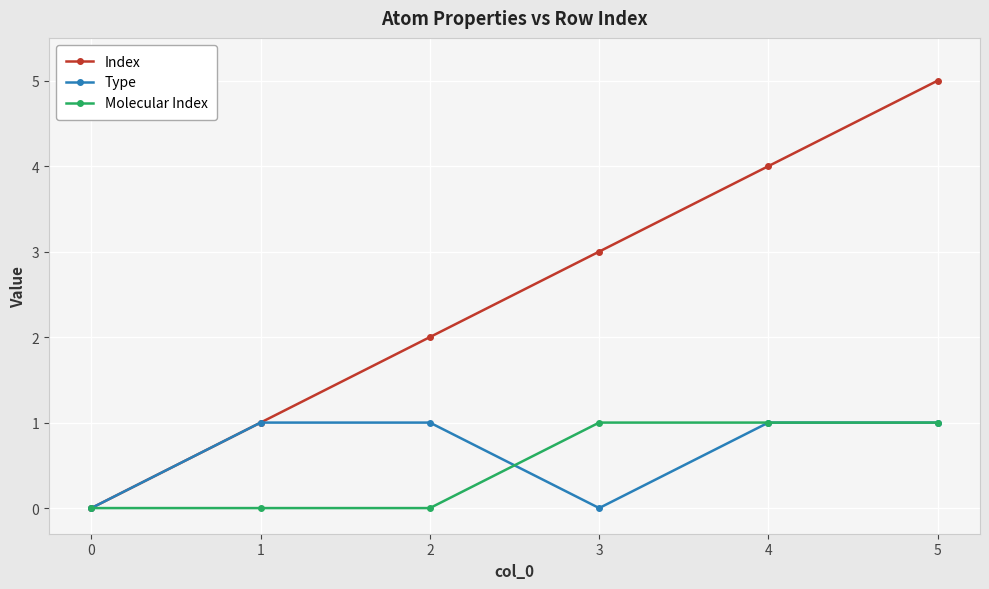

List the labels in order of Index value, largest first.

5, 4, 3, 2, 1, 0